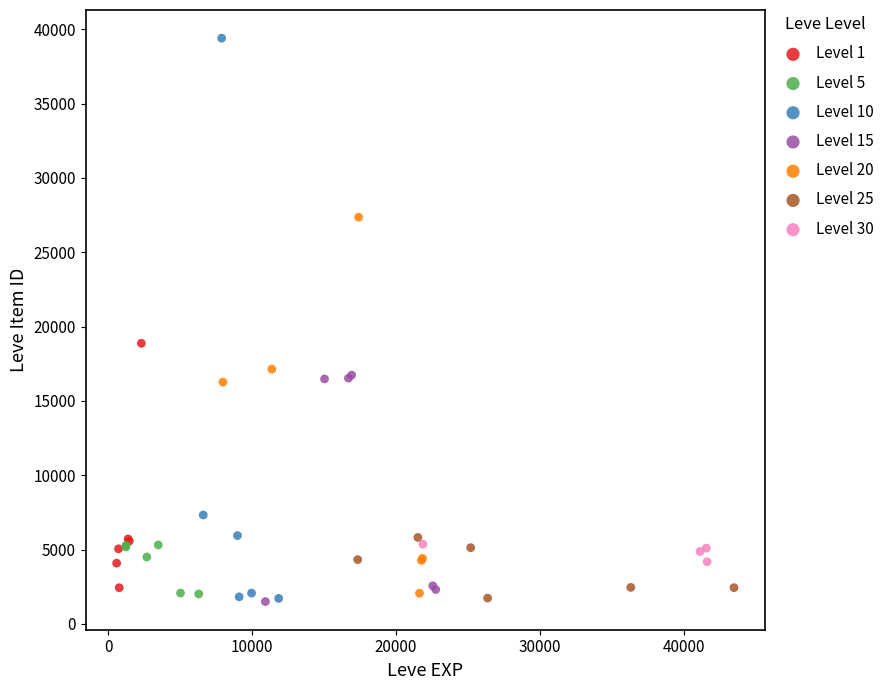

Which series has the largest Y range (max minus min)?

Level 10